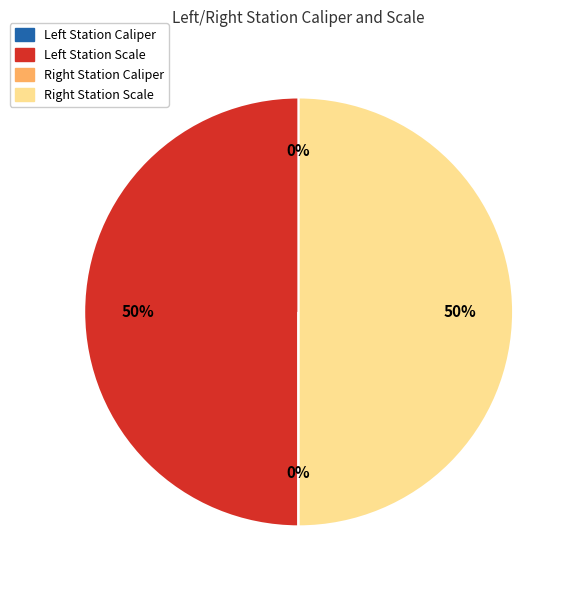

To the nearest percent, what is the difference between the largest and smallest slice percentages?

50%